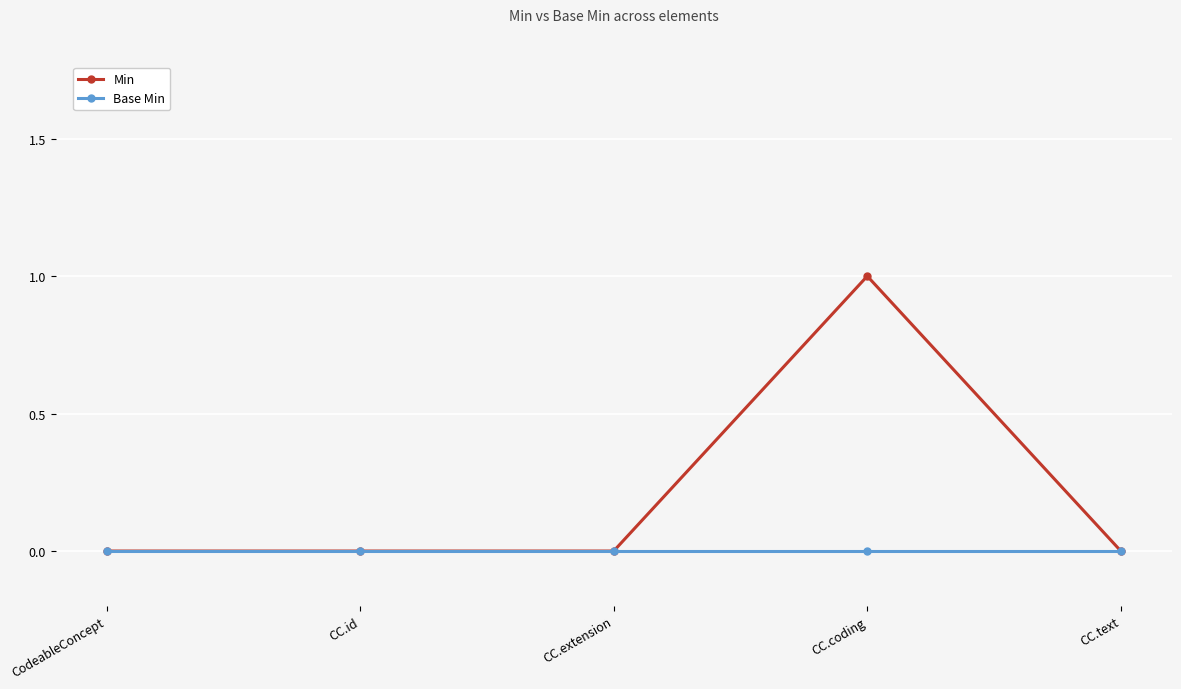

Count the number of data series in this chart.

2